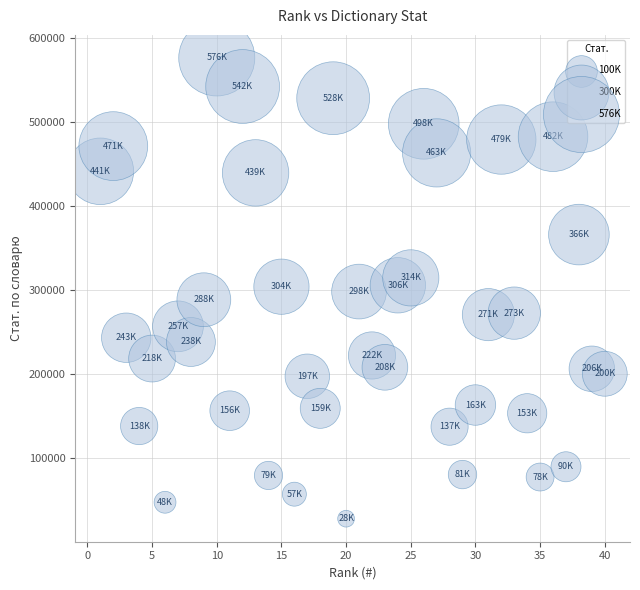

What is the range of X values (max minus min)?

39